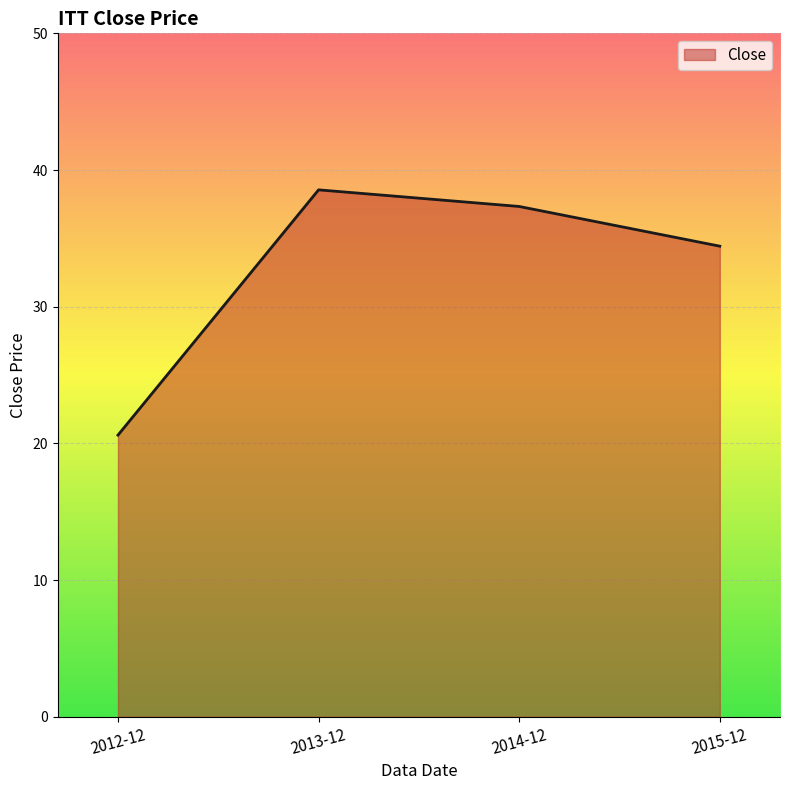

At which label does the data first exceed 37?

2013-12